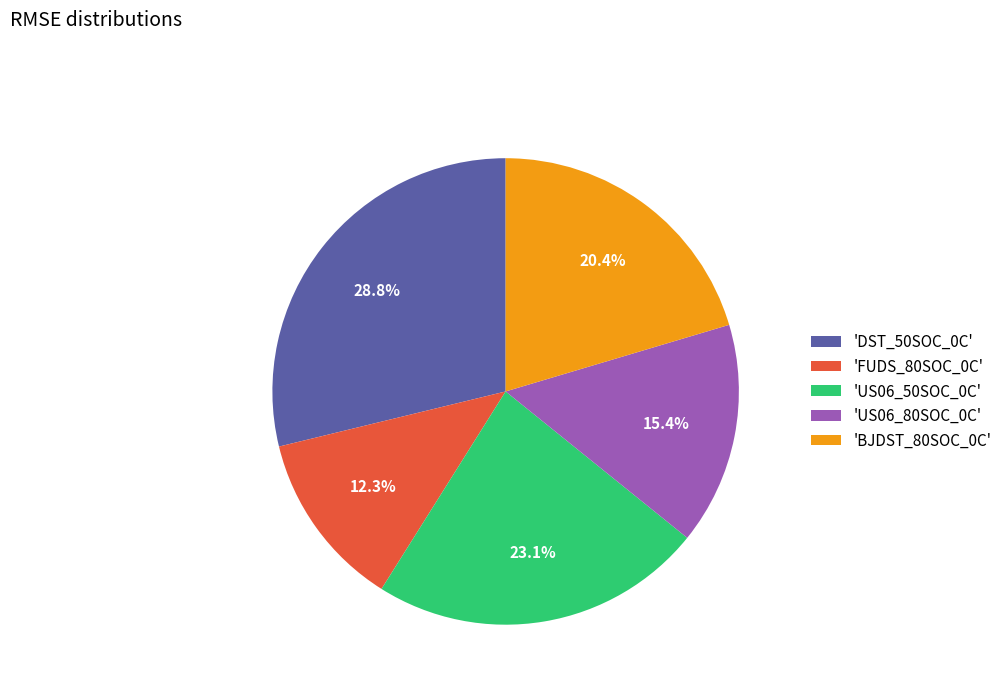

Does 'US06_50SOC_0C' account for over 50% of the chart?

No